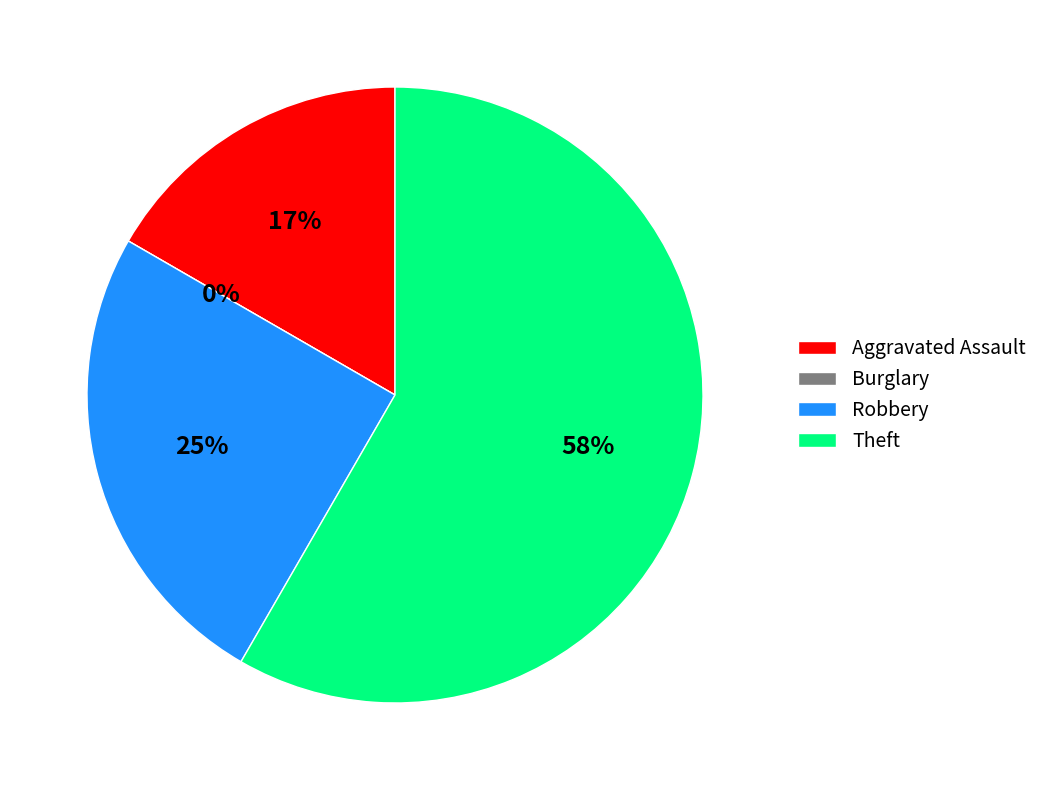

Combined, do Burglary and Aggravated Assault account for over 50%?

No